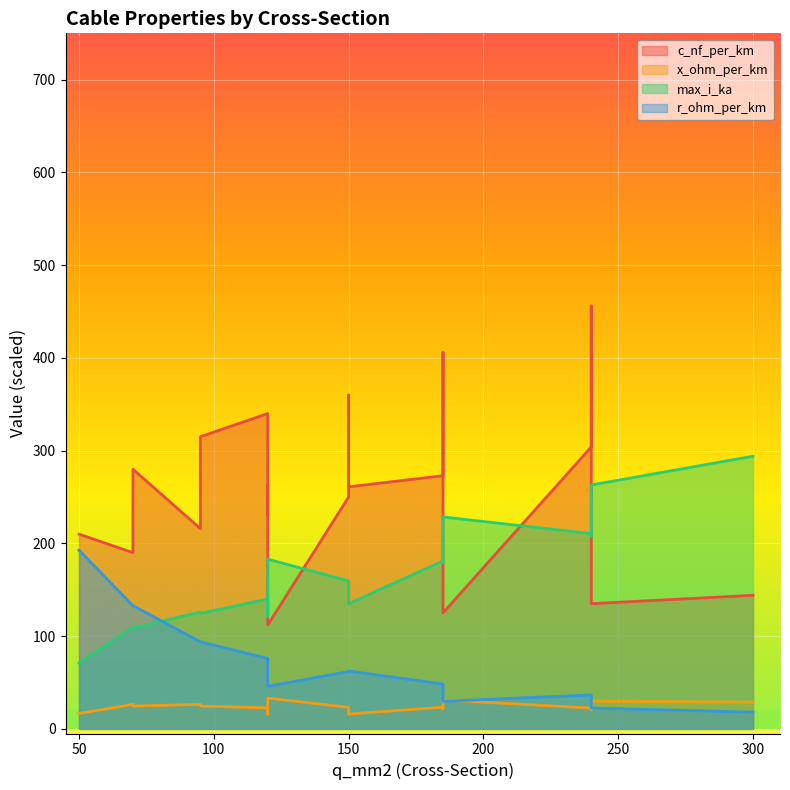

Which category has the lowest value across all series?

300